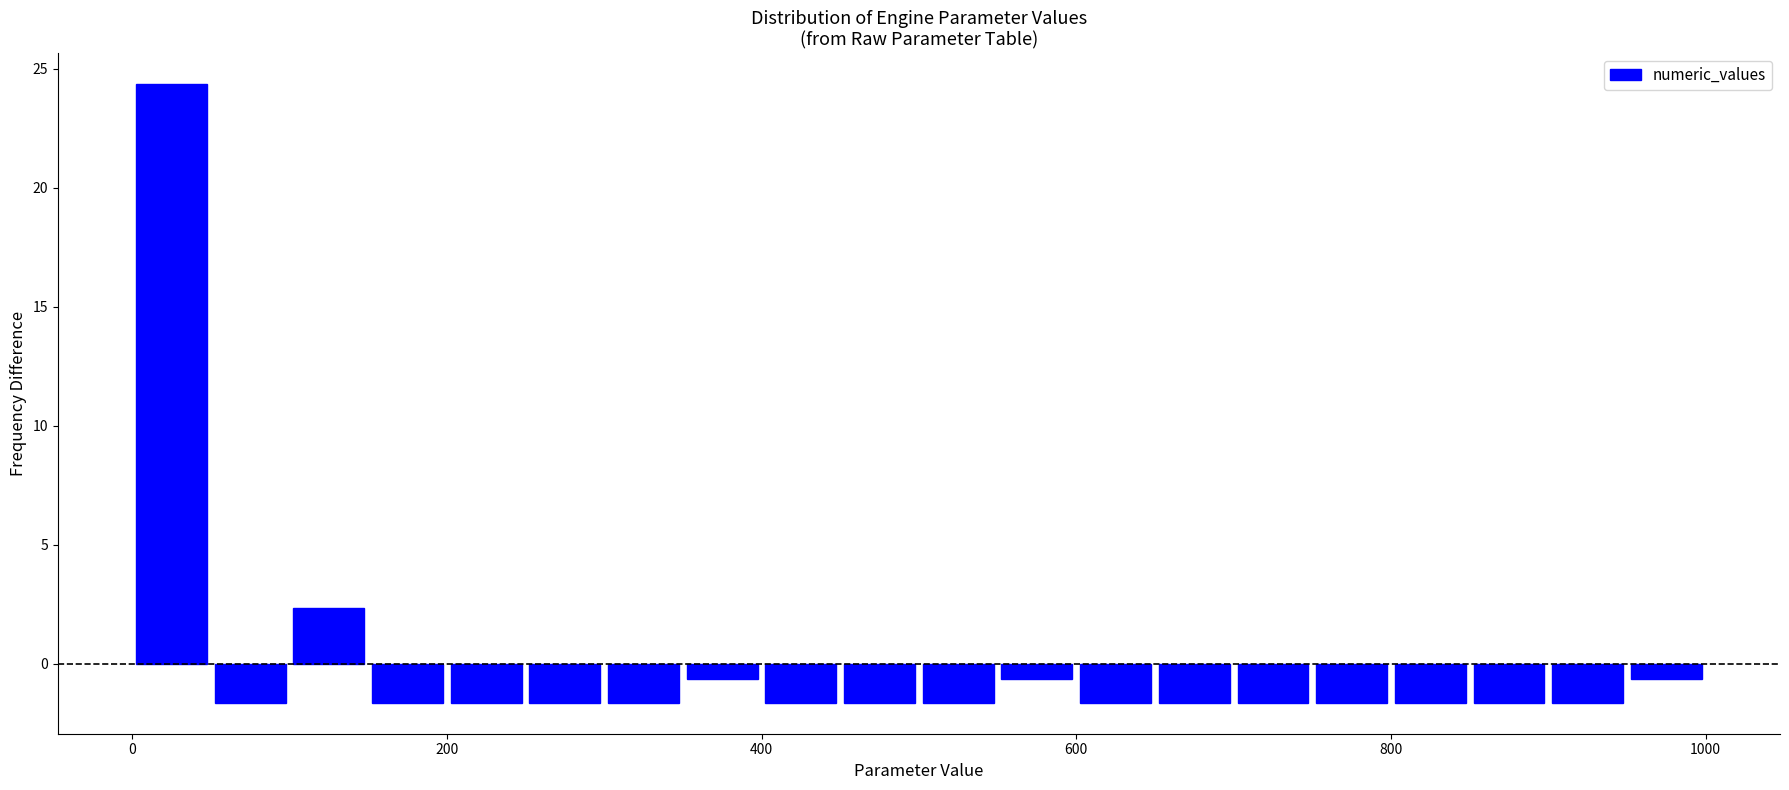

Read against the x-axis, roughly where is the centre of the tallest bar?

20